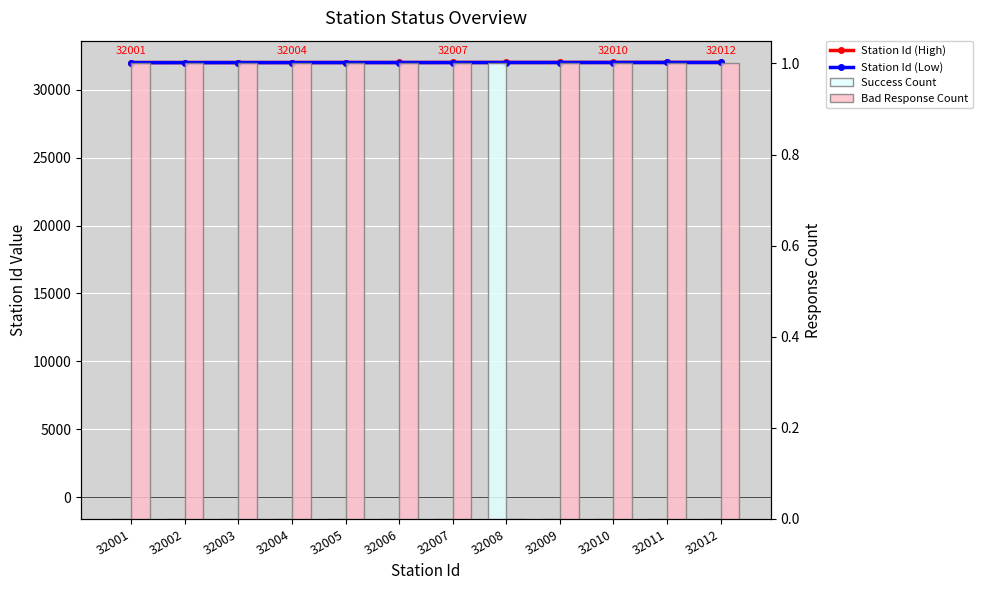

Which series has the largest total across all categories?

Station Id (High)